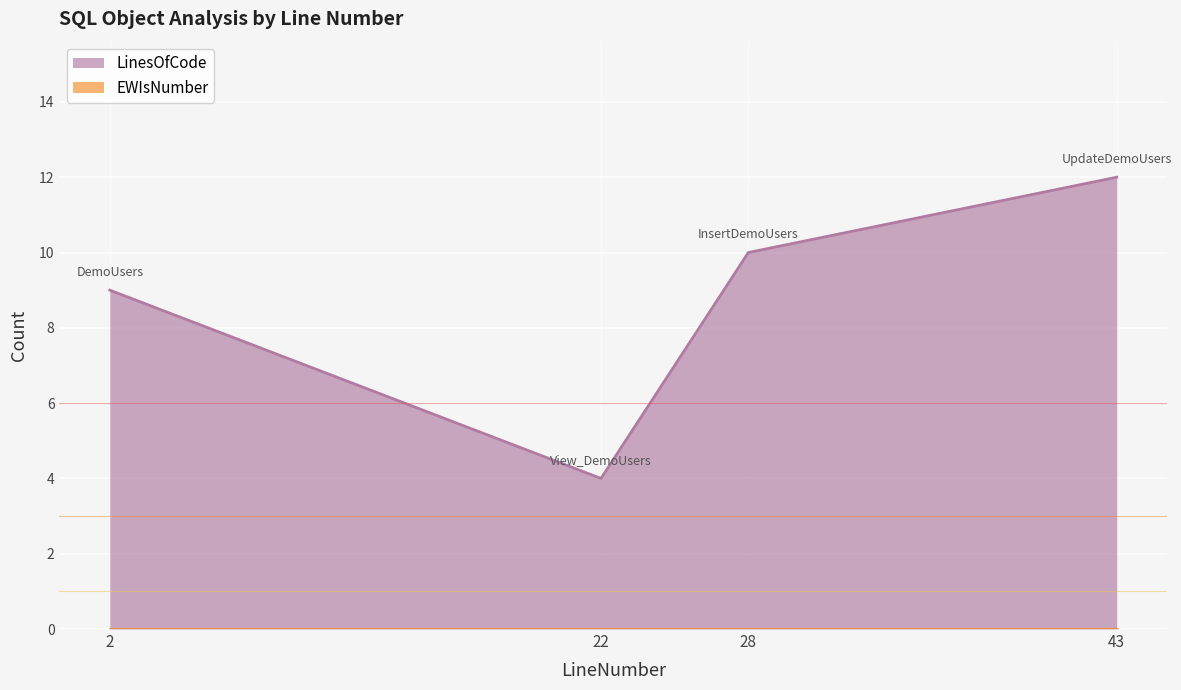

How many interior local valleys (lower than both neighbors) does the data have?

1